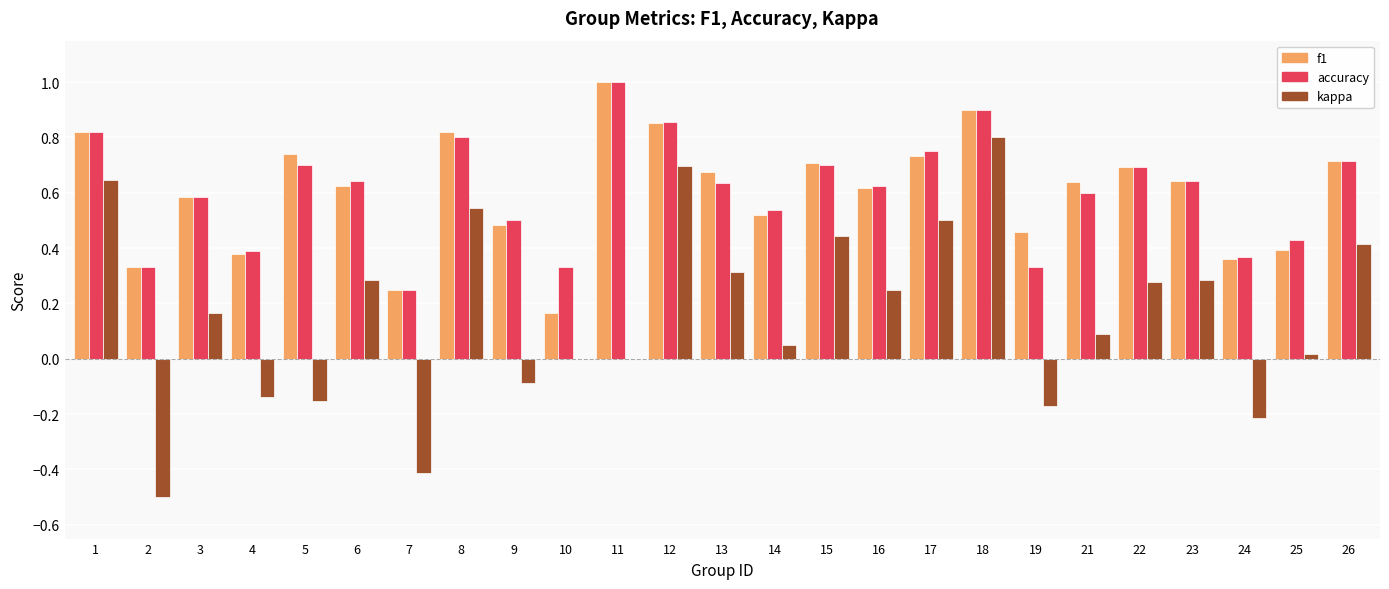

What is the maximum value for f1?

1.0